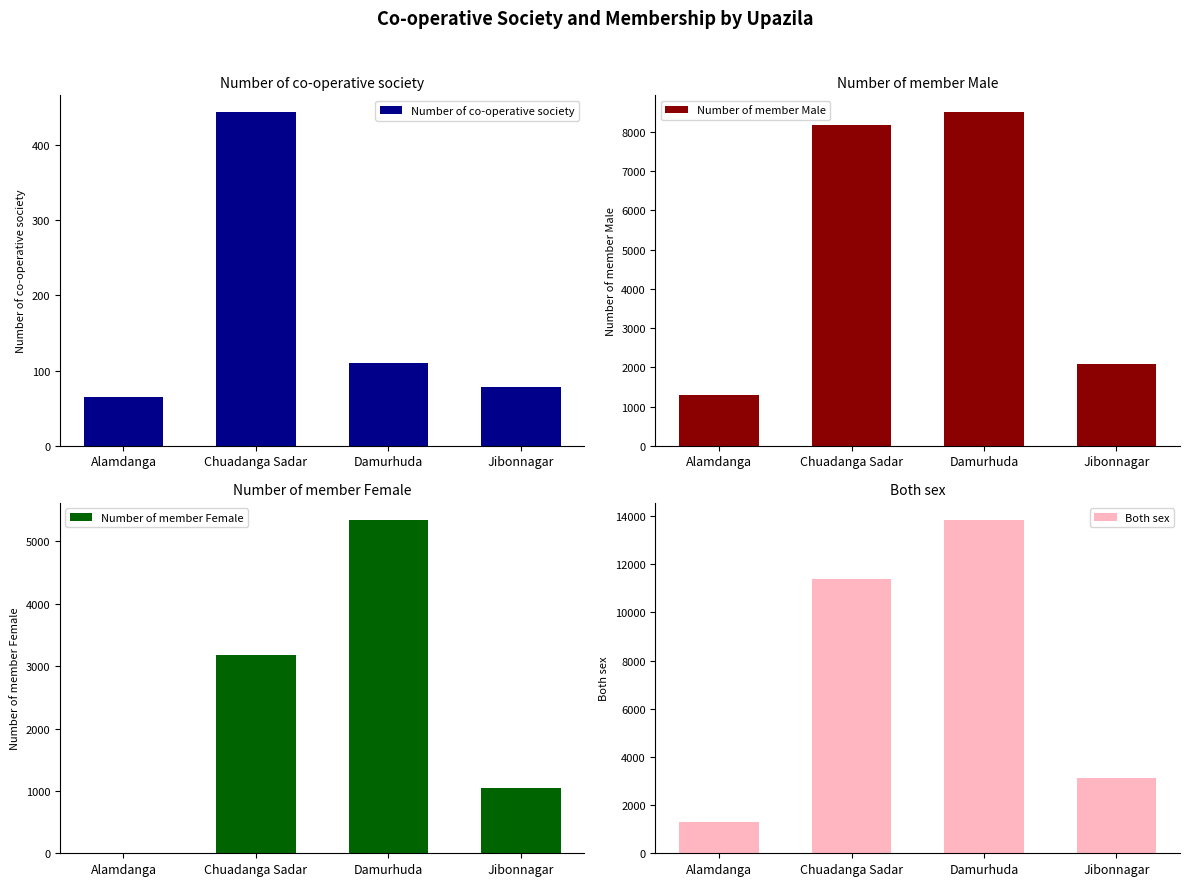

What is the approximate value of Number of member Female at Damurhuda, to the nearest 10?

5350